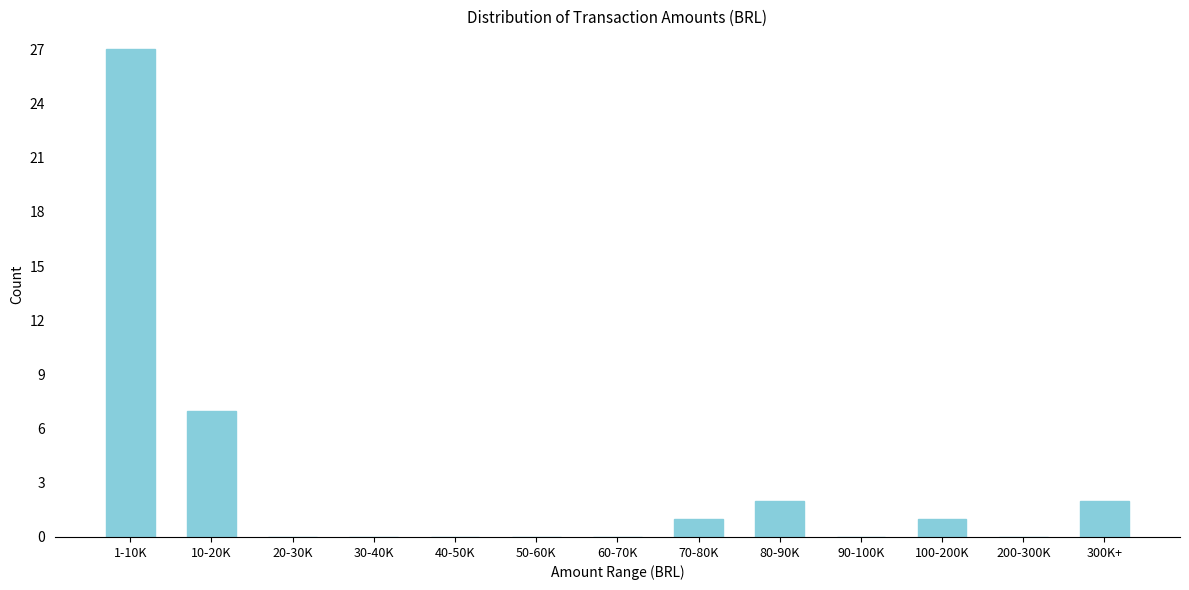

Reading left to right, what are all the values shown in this chart?

1-10K=27	10-20K=7	20-30K=0	30-40K=0	40-50K=0	50-60K=0	60-70K=0	70-80K=1	80-90K=2	90-100K=0	100-200K=1	200-300K=0	300K+=2